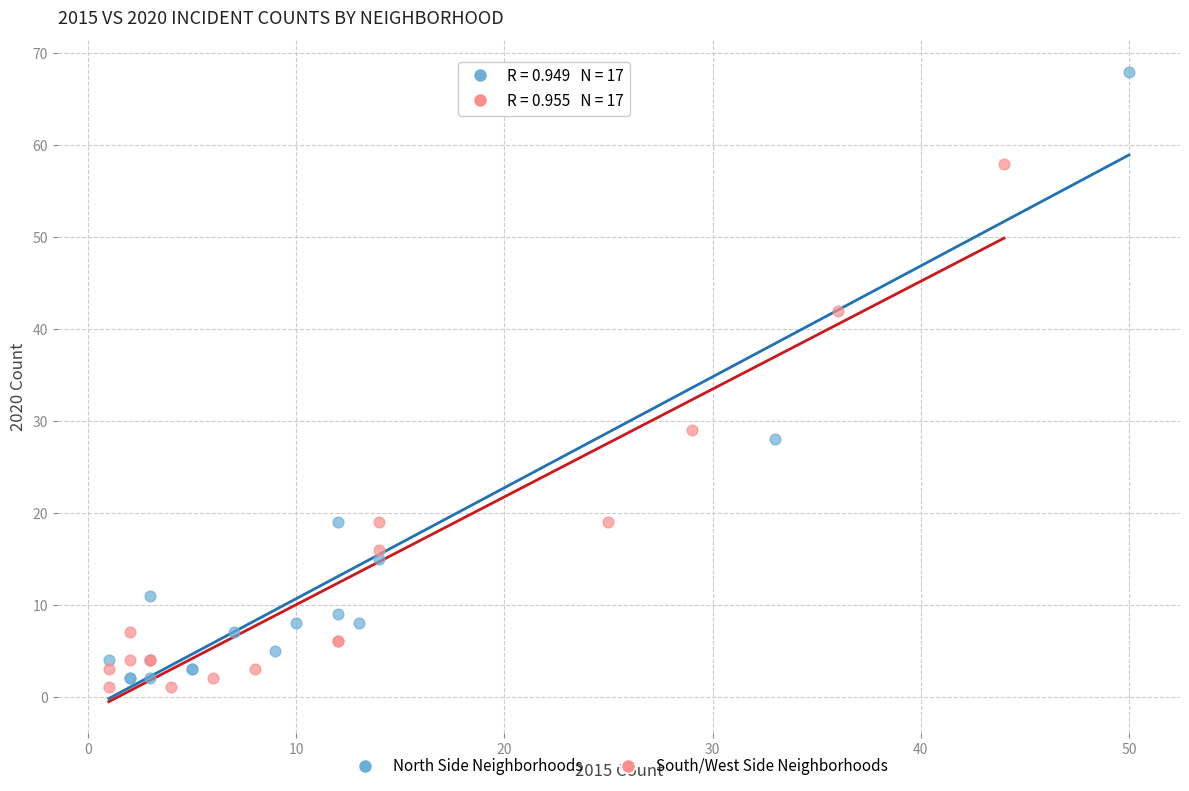

Which series contains the highest Y value?

North Side Neighborhoods